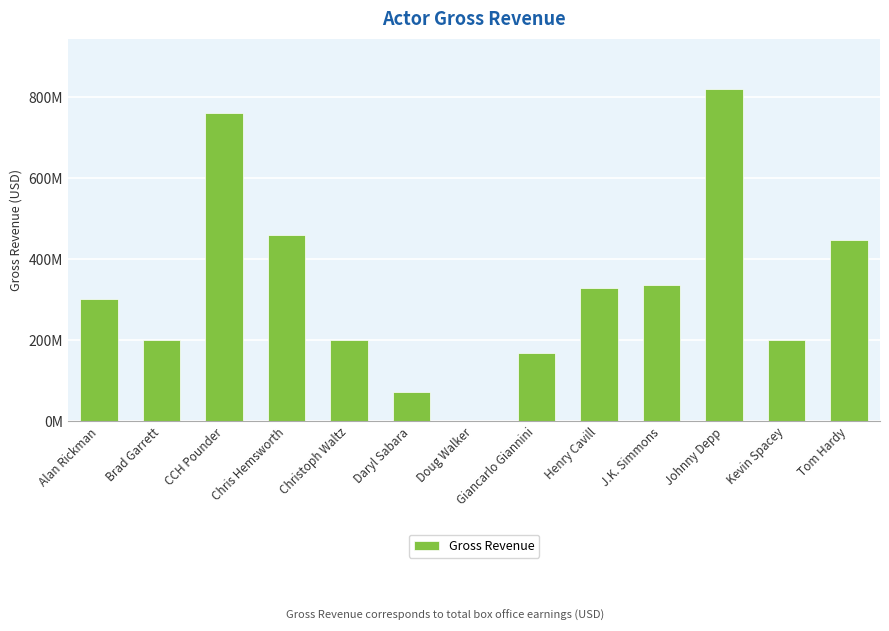

What position from the left is Johnny Depp?

11